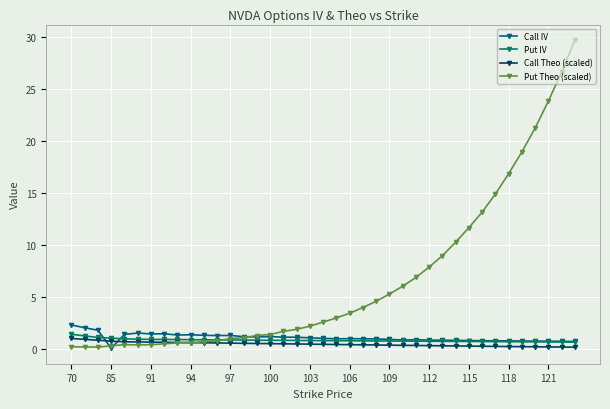

What is the highest value of the Put Theo (scaled) series?

29.8